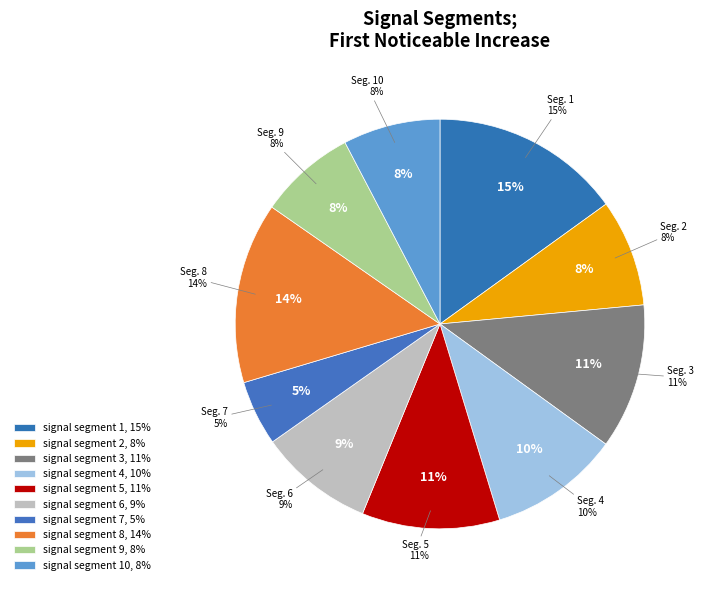

To the nearest percent, what percentage of the pie is signal segment 3?

11%